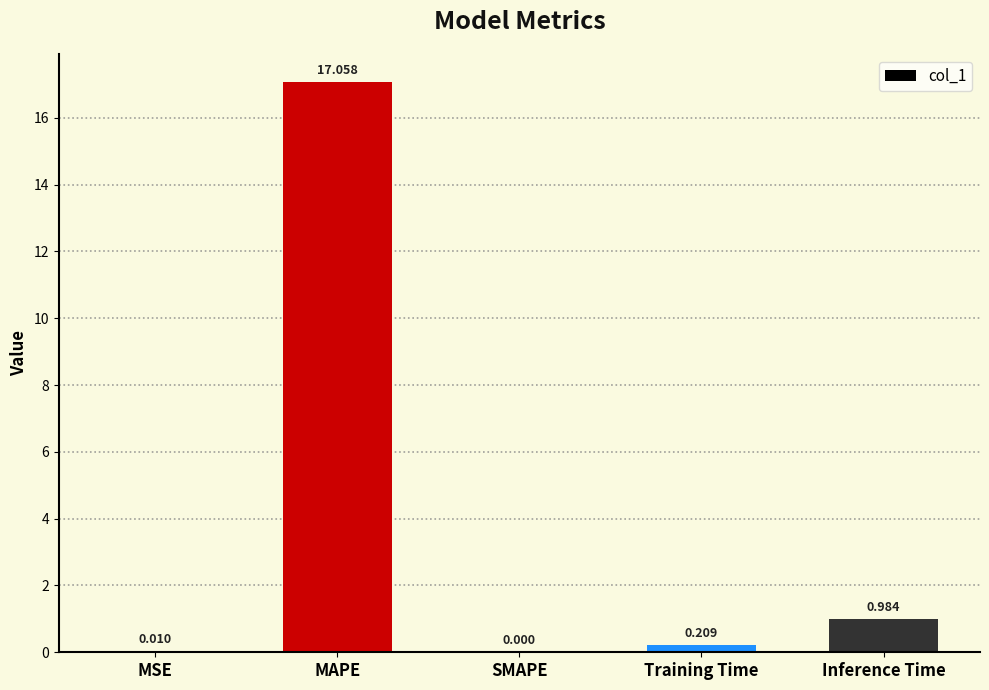

True or false: the data shows 17.1 at MAPE.

True